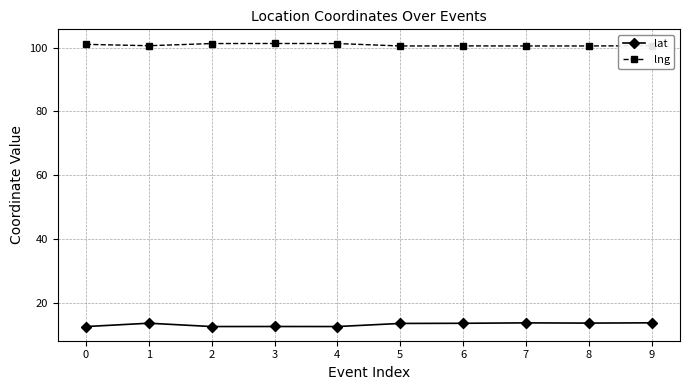

Is the value of lat at 8 greater than the value of lng at 0?

No